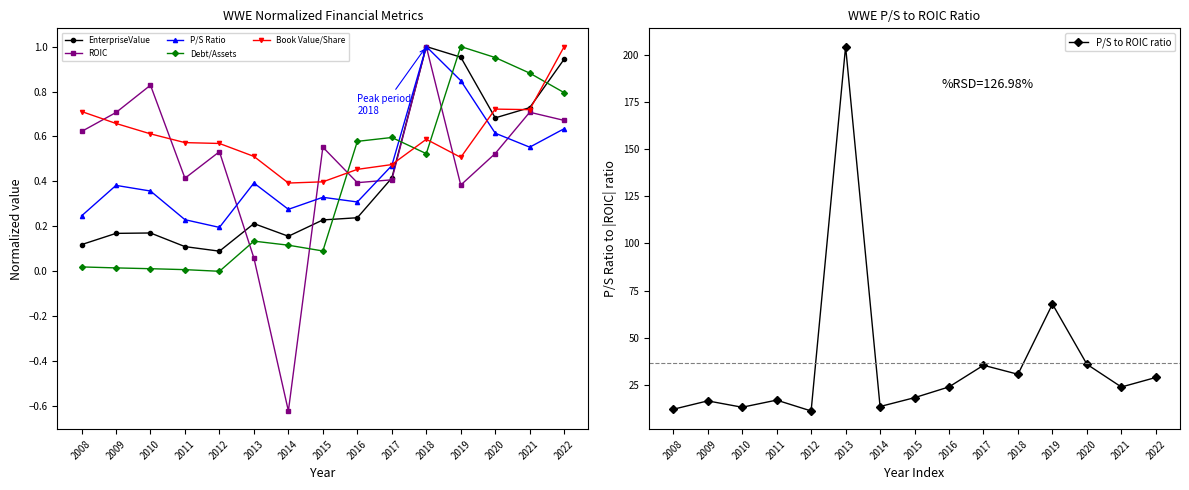

What is the value of the EnterpriseValue point at the 13th from the left?

0.7